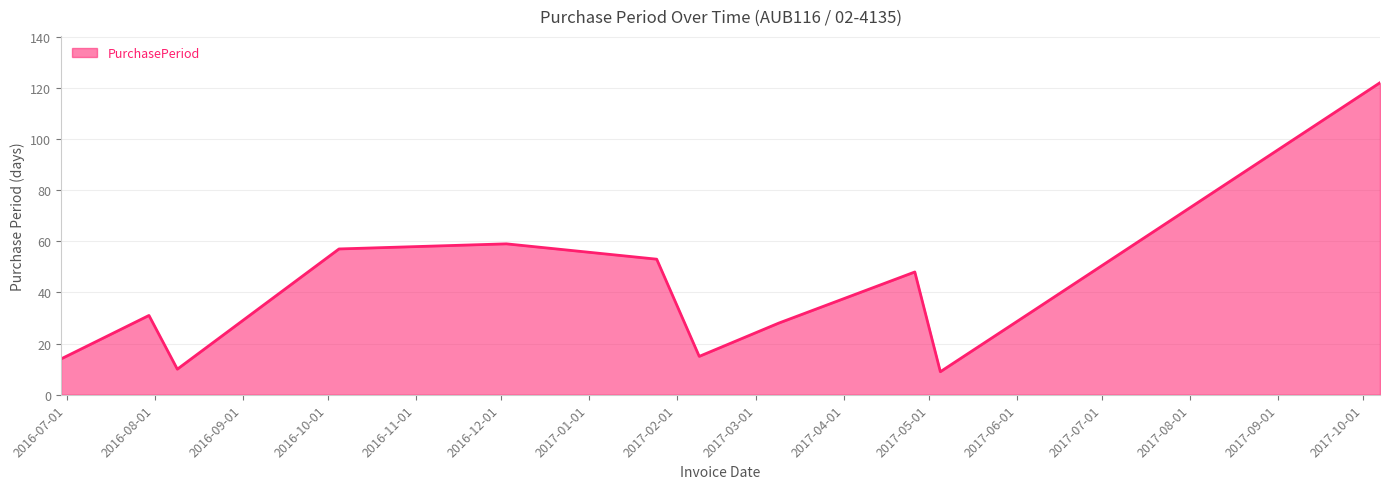

What is the minimum value shown in the chart?

9